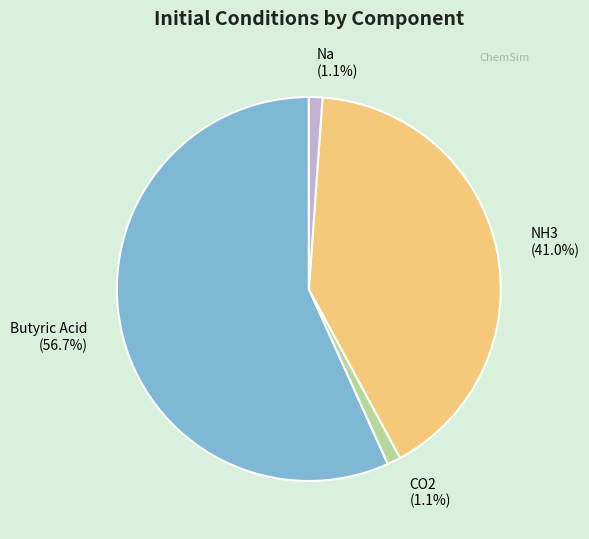

What is the largest slice in the pie chart?

Butyric Acid